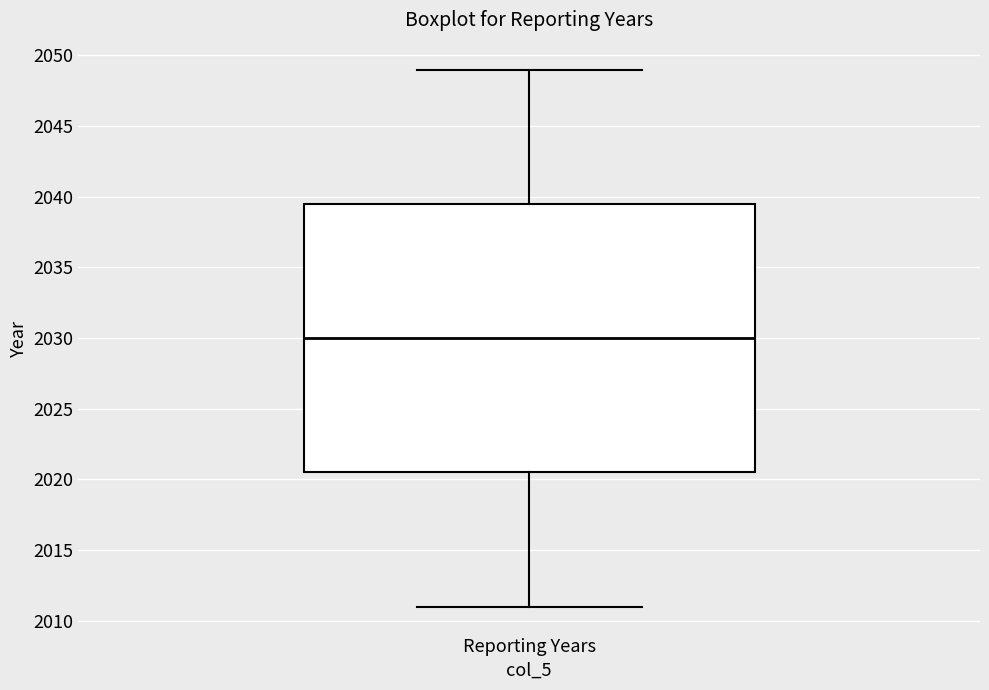

Where does the lower whisker of the box for Reporting Years end on the y-axis? The values are not printed on the chart, so give them approximately, as read against the axis.

2011.0